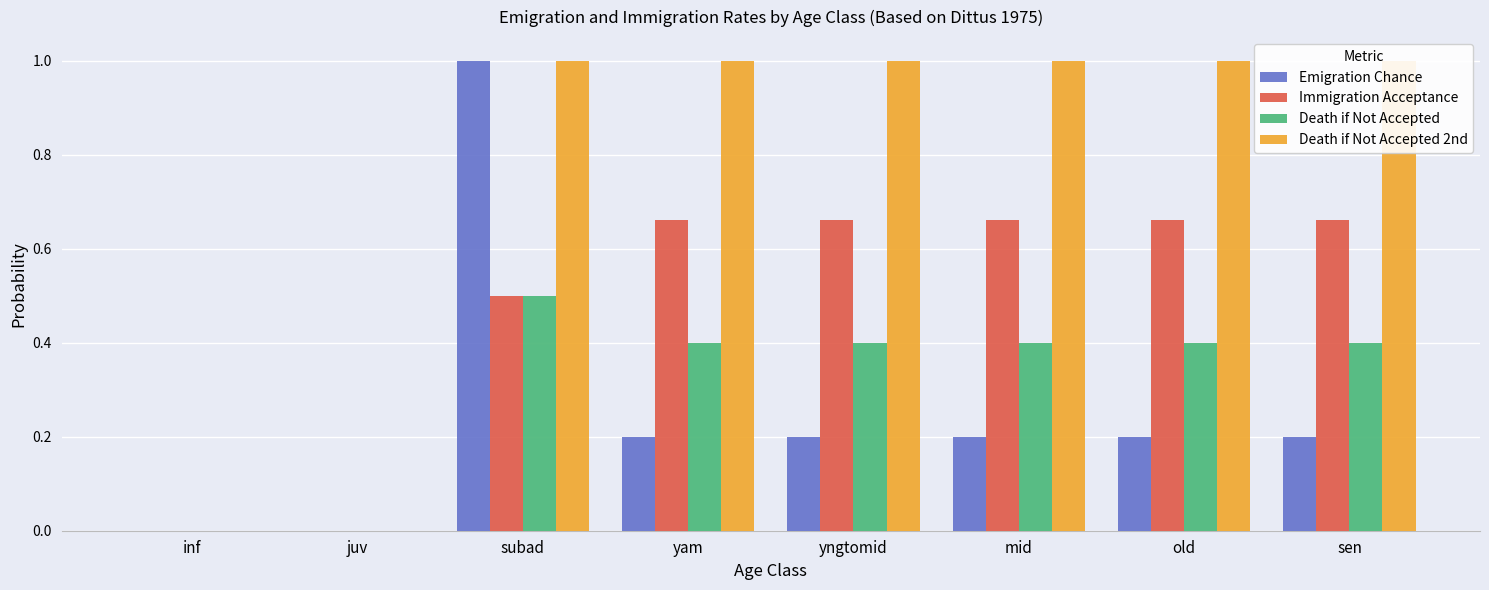

At which category is the sum across all series the highest?

subad